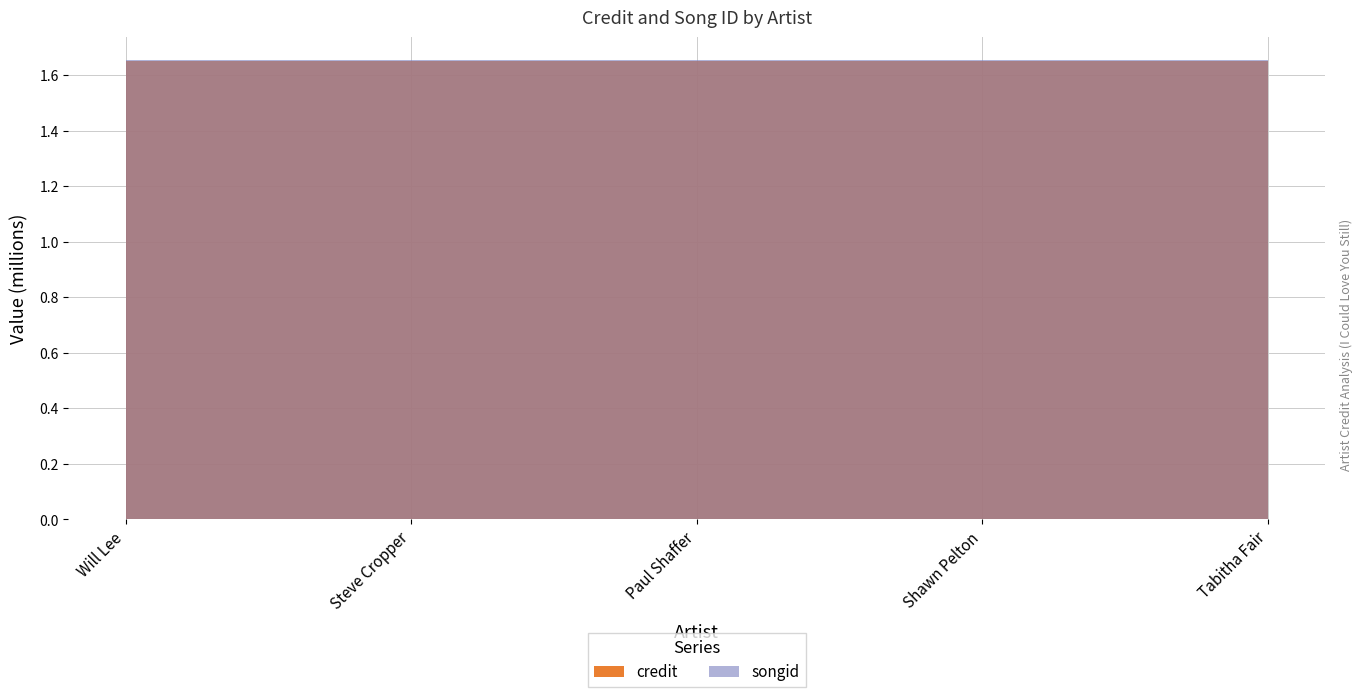

Is it true that songid equals 2266353 at Tabitha Fair?

False